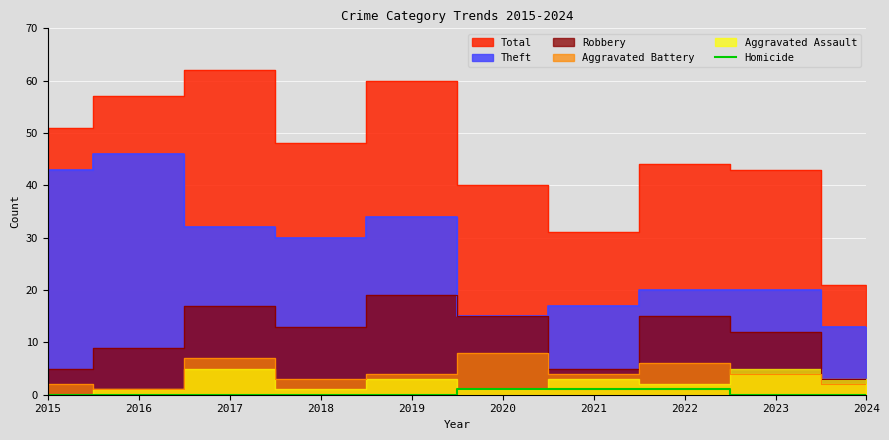

At which category does the chart reach its minimum across all series?

2015